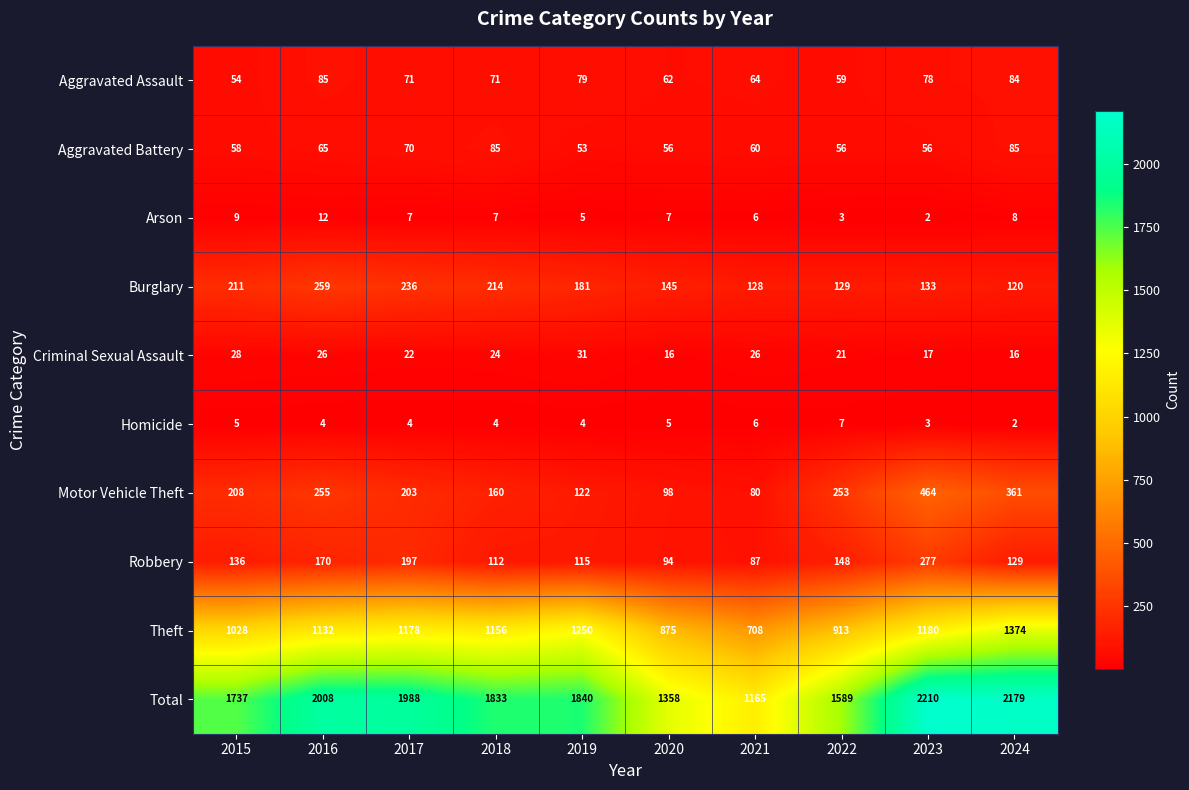

How many data points does each series have?

10